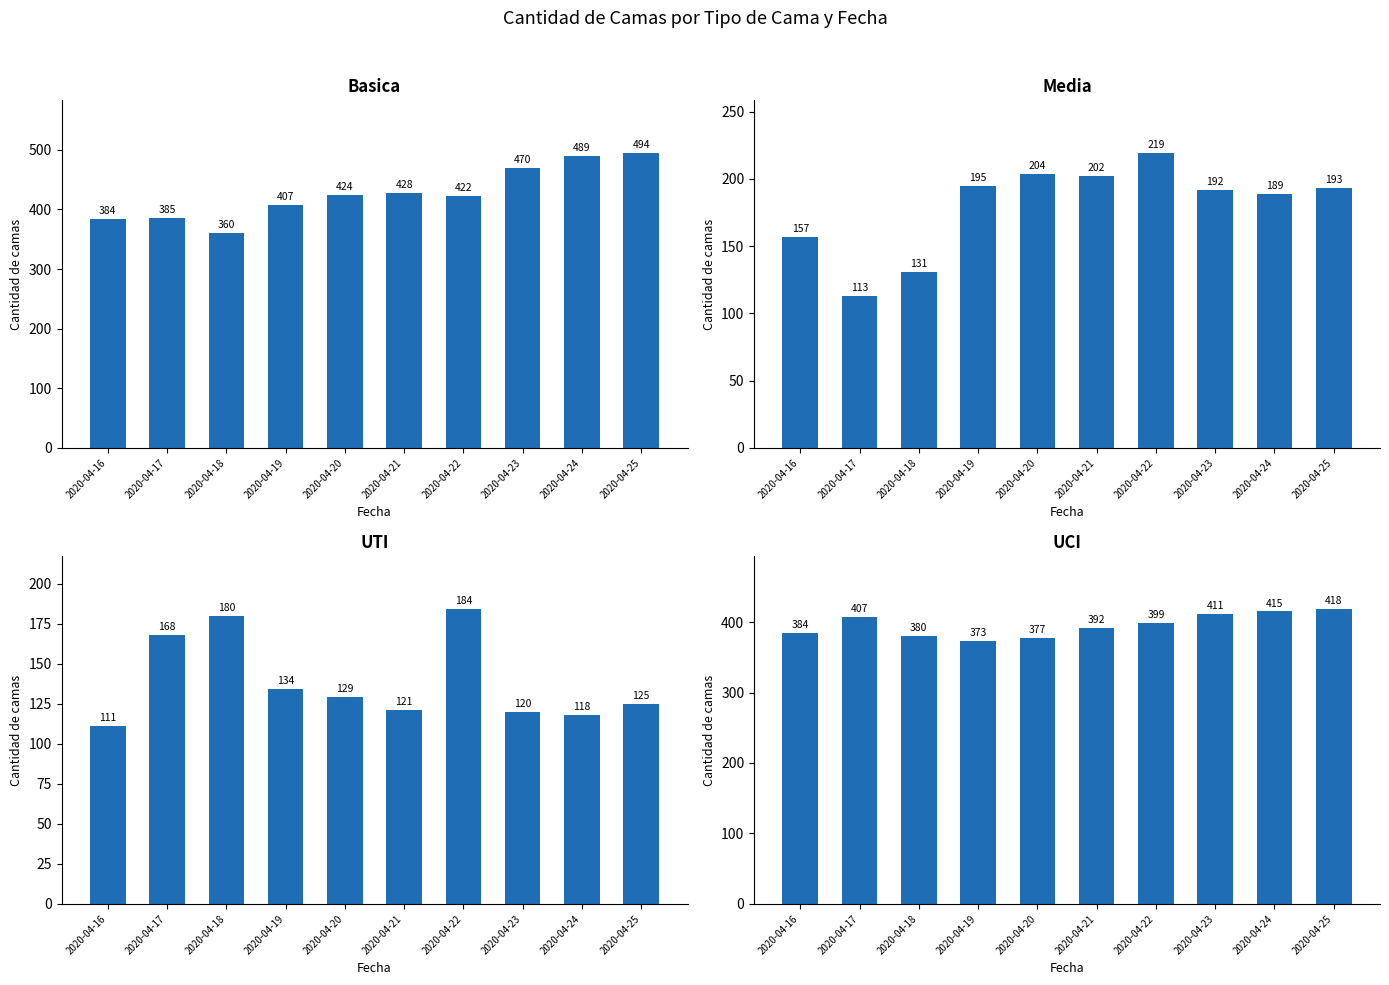

Reading left to right, extract all data points from this chart.

Basica: 2020-04-16=384	2020-04-17=385	2020-04-18=360	2020-04-19=407	2020-04-20=424	2020-04-21=428	2020-04-22=422	2020-04-23=470	2020-04-24=489	2020-04-25=494
Media: 2020-04-16=157	2020-04-17=113	2020-04-18=131	2020-04-19=195	2020-04-20=204	2020-04-21=202	2020-04-22=219	2020-04-23=192	2020-04-24=189	2020-04-25=193
UTI: 2020-04-16=111	2020-04-17=168	2020-04-18=180	2020-04-19=134	2020-04-20=129	2020-04-21=121	2020-04-22=184	2020-04-23=120	2020-04-24=118	2020-04-25=125
UCI: 2020-04-16=384	2020-04-17=407	2020-04-18=380	2020-04-19=373	2020-04-20=377	2020-04-21=392	2020-04-22=399	2020-04-23=411	2020-04-24=415	2020-04-25=418